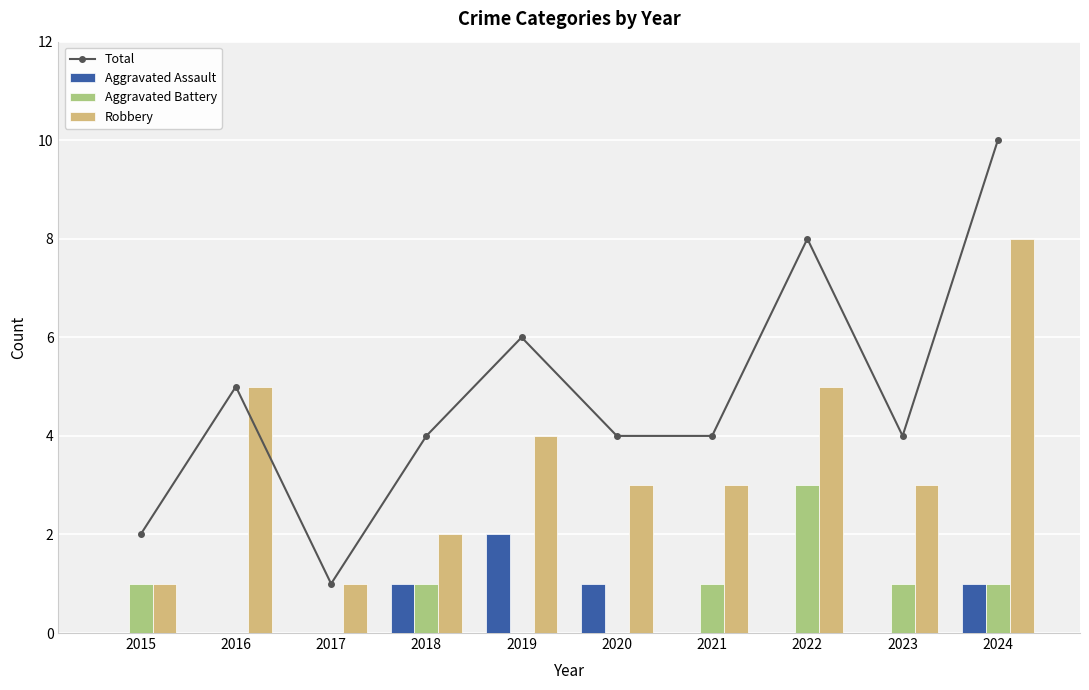

At 2021, list the series in order from largest to smallest.

Total, Robbery, Aggravated Battery, Aggravated Assault